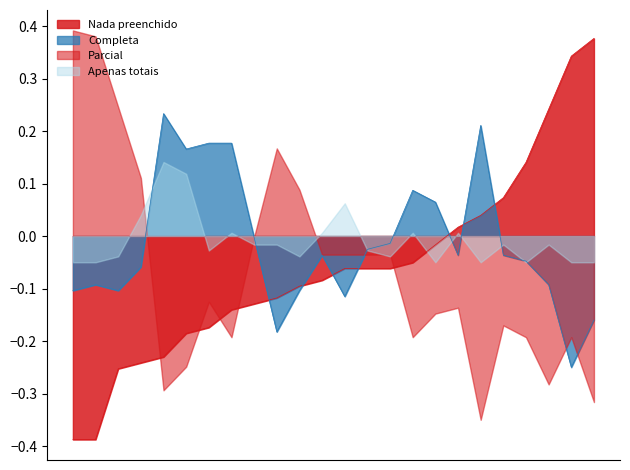

What is the label of the 3rd point from the right?

1